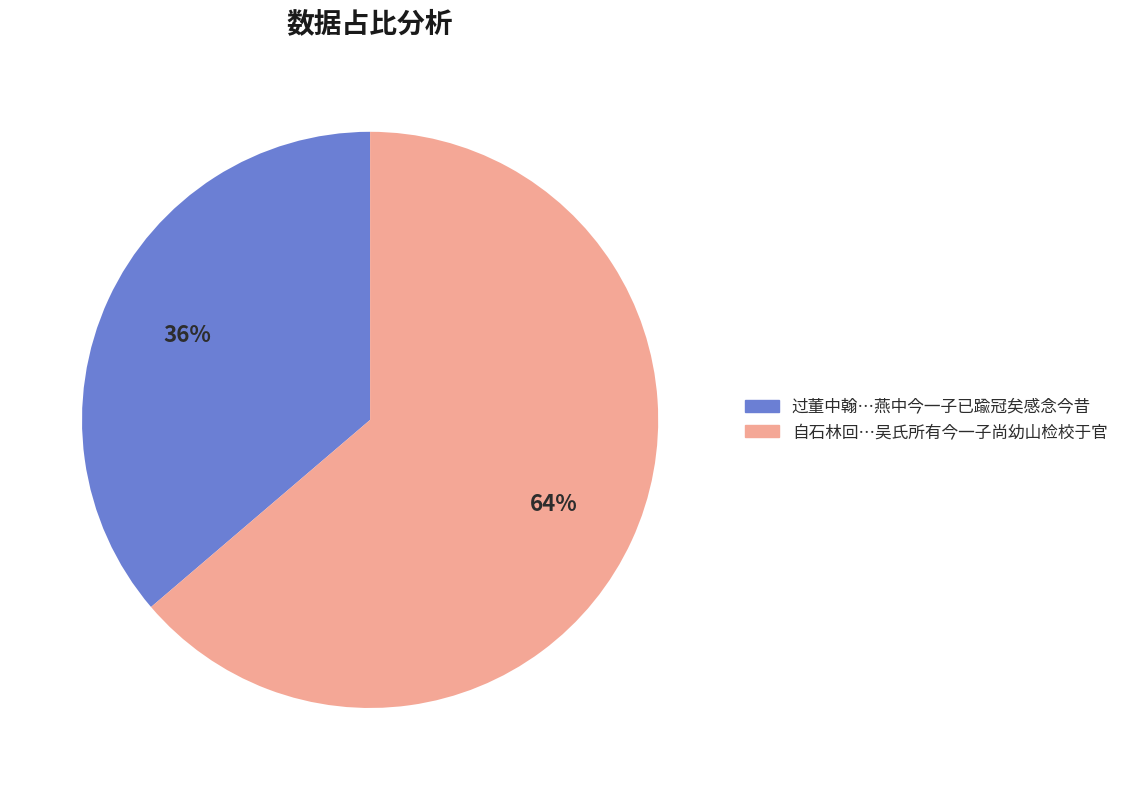

Approximately how many times larger is the value at 过董中翰…燕中今一子已踰冠矣感念今昔 compared to 自石林回…吴氏所有今一子尚幼山检校于官?

0.6